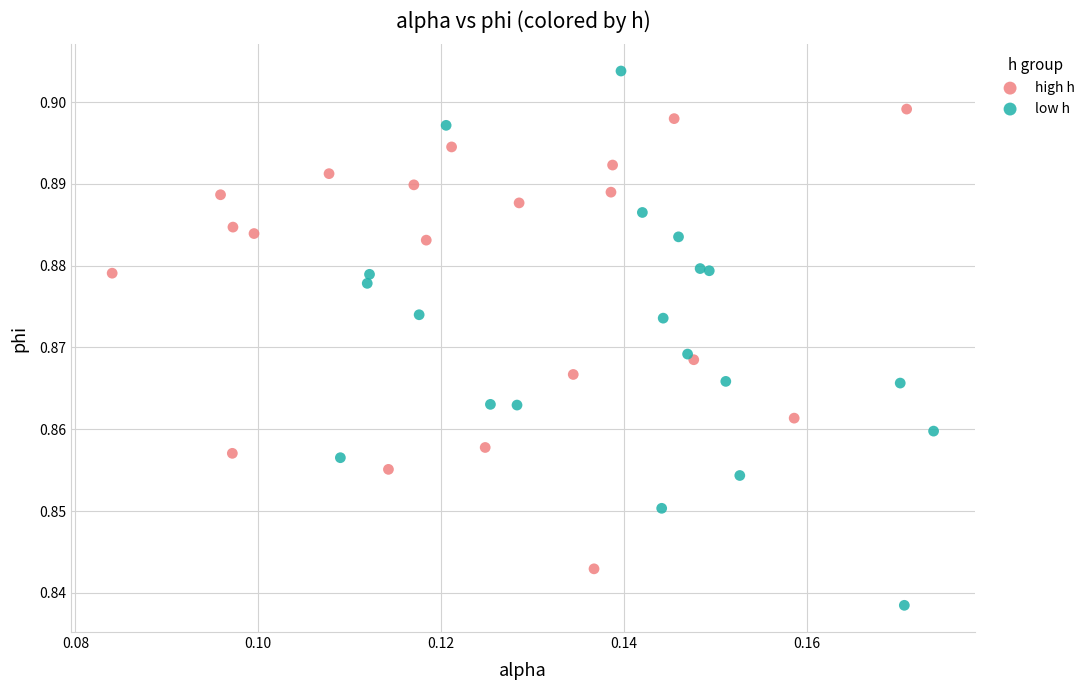

Which series has the largest Y range (max minus min)?

low h